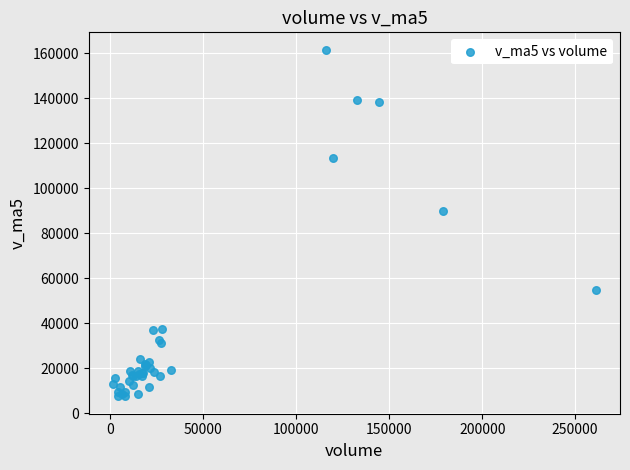

What Y value in the scatter plot is closest to 84568?

89876.1